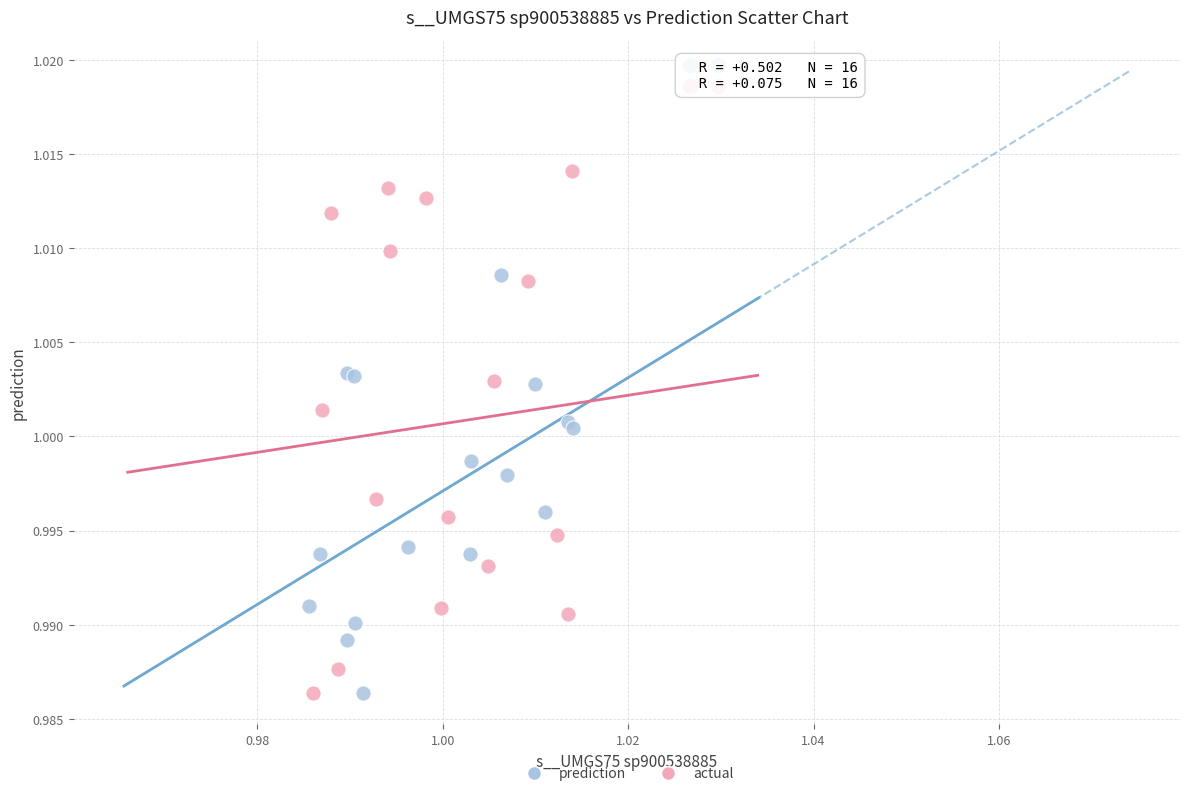

Which series reaches the maximum Y coordinate?

actual